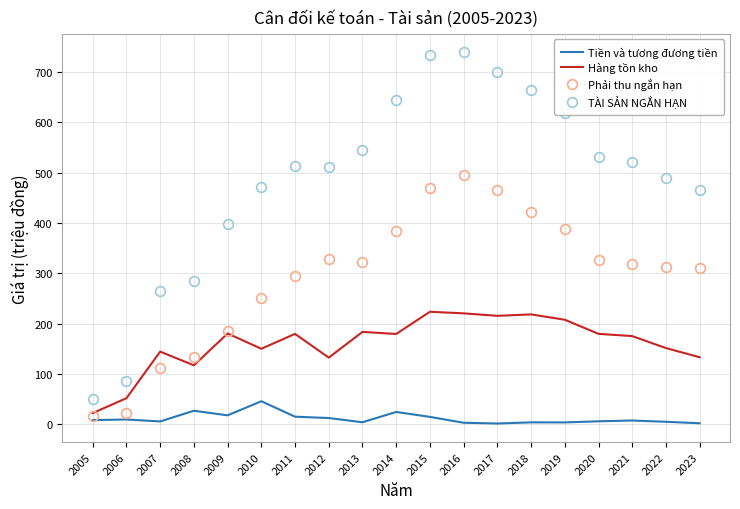

What are all the series names shown in the legend?

Tiền và tương đương tiền, Hàng tồn kho, Phải thu ngắn hạn, TÀI SẢN NGẮN HẠN